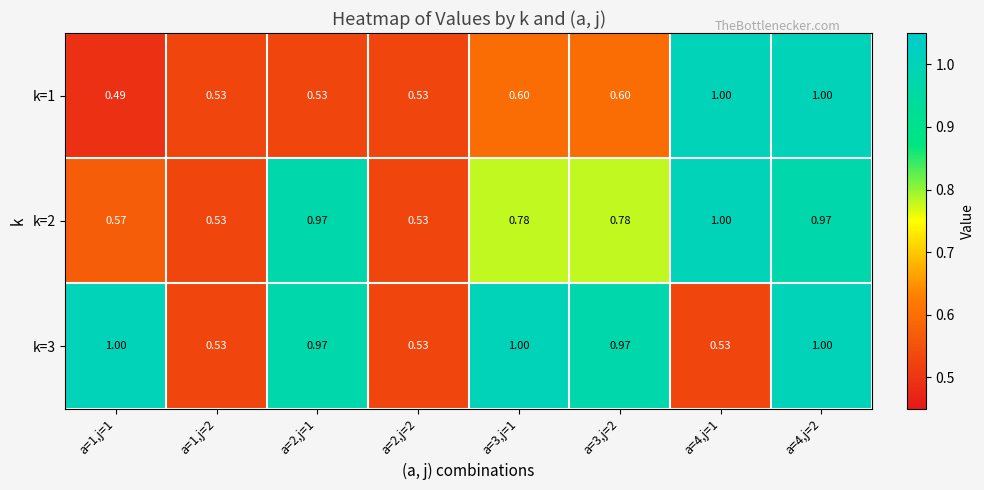

What is the spread (max minus min) of values at a=3,j=2?

0.4